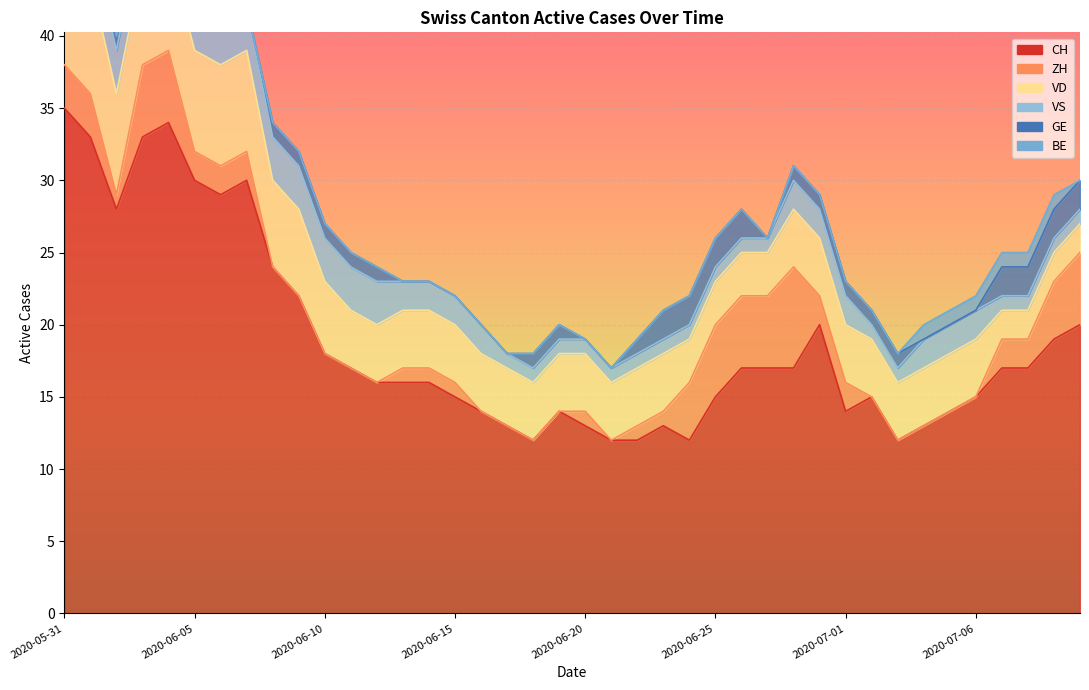

Reading right to left, extract all data points from this chart.

CH: 20	19	17	17	15	14	13	12	15	14	20	17	17	17	15	12	13	12	12	13	14	12	13	14	15	16	16	16	17	18	22	24	30	29	30	34	33	28	33	35
ZH: 5	4	2	2	0	0	0	0	0	2	2	7	5	5	5	4	1	1	0	1	0	0	0	0	1	1	1	0	0	0	0	0	2	2	2	5	5	1	3	3
VD: 2	2	2	2	4	4	4	4	4	4	4	4	3	3	3	3	4	4	4	4	4	4	4	4	4	4	4	4	4	5	6	6	7	7	7	7	7	7	8	8
VS: 1	1	1	1	2	2	2	1	1	2	2	2	1	1	1	1	1	1	1	1	1	1	1	2	2	2	2	3	3	3	3	3	3	3	3	3	3	3	3	5
GE: 2	2	2	2	0	0	0	1	1	1	1	1	0	2	2	2	2	1	0	0	1	1	0	0	0	0	0	1	1	1	1	1	0	0	1	1	1	1	0	0
BE: 0	1	1	1	1	1	1	0	0	0	0	0	0	0	0	0	0	0	0	0	0	0	0	0	0	0	0	0	0	0	0	0	0	0	0	0	0	0	1	1